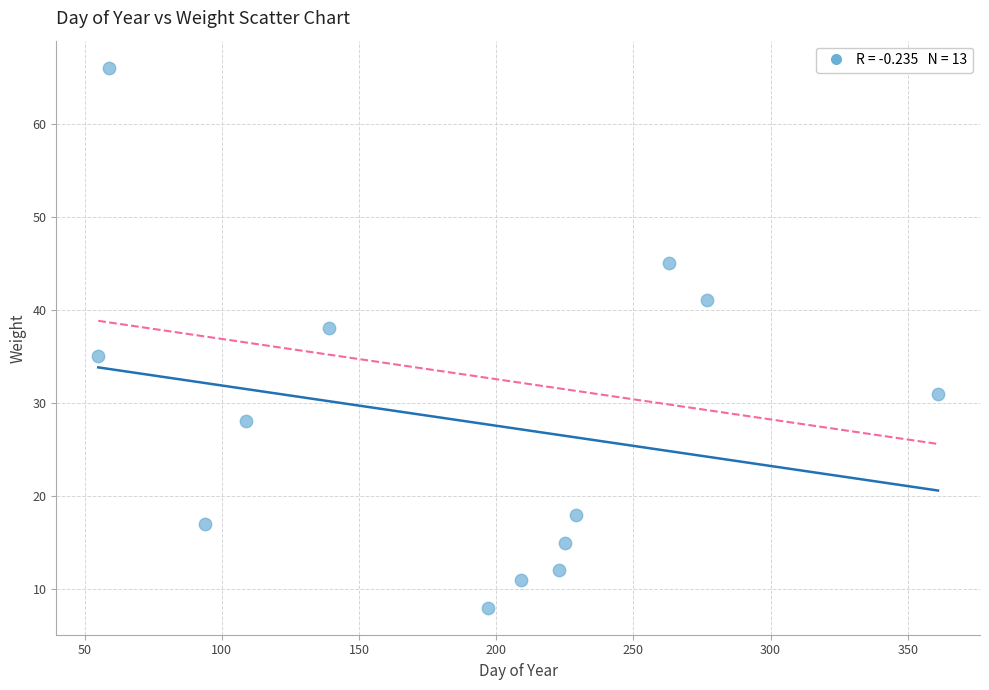

What Y value in the scatter plot is closest to 37?

38